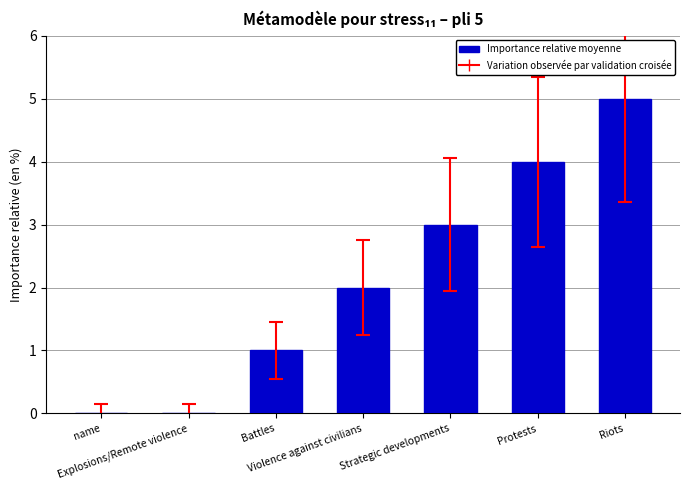

What is the maximum value shown in the chart?

5